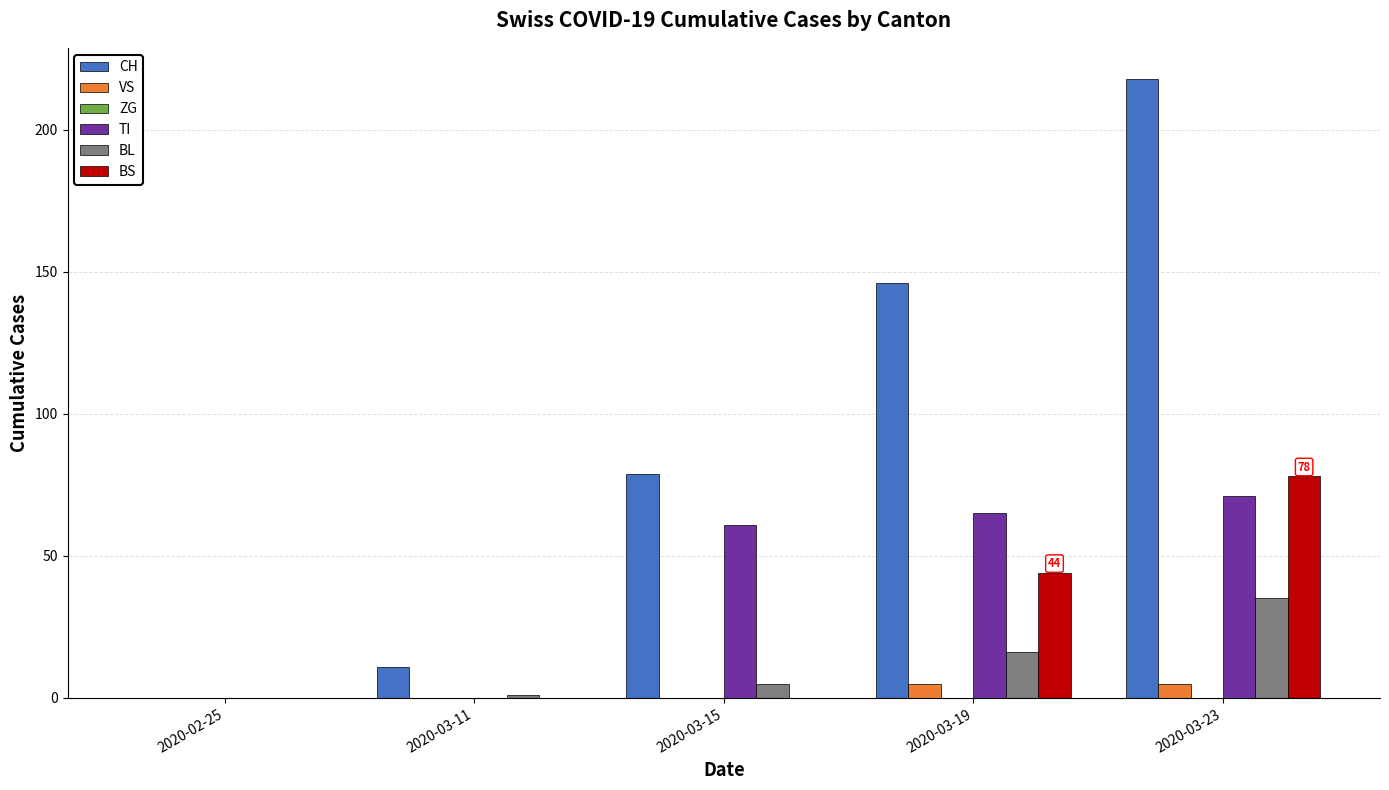

The BL series shows 1 at 2020-03-11. True or false?

True